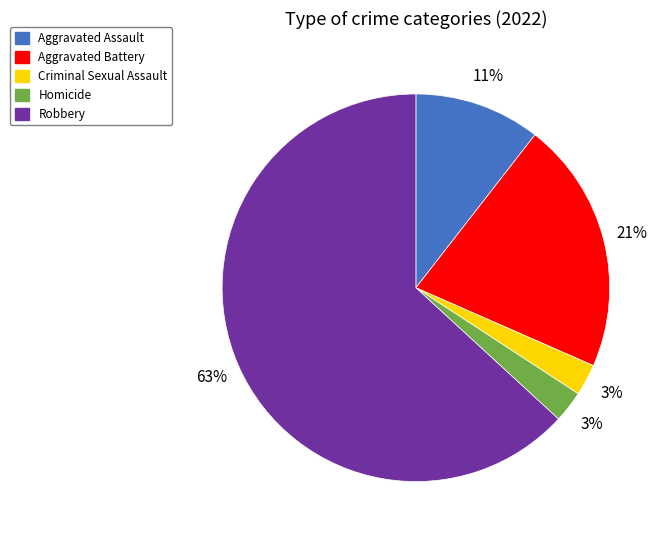

What percentage is the Aggravated Assault slice, to the nearest percent?

11%